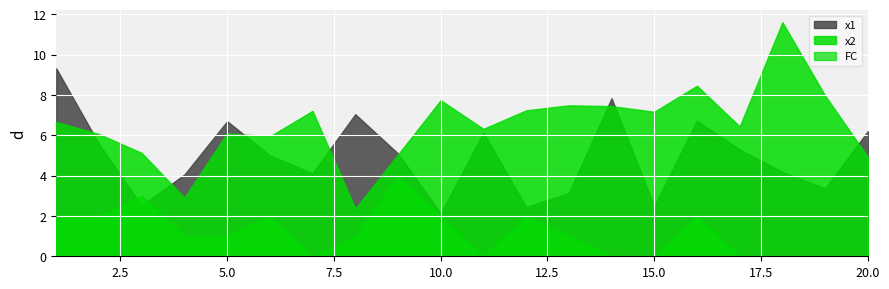

What is the maximum value shown in the chart?

11.6